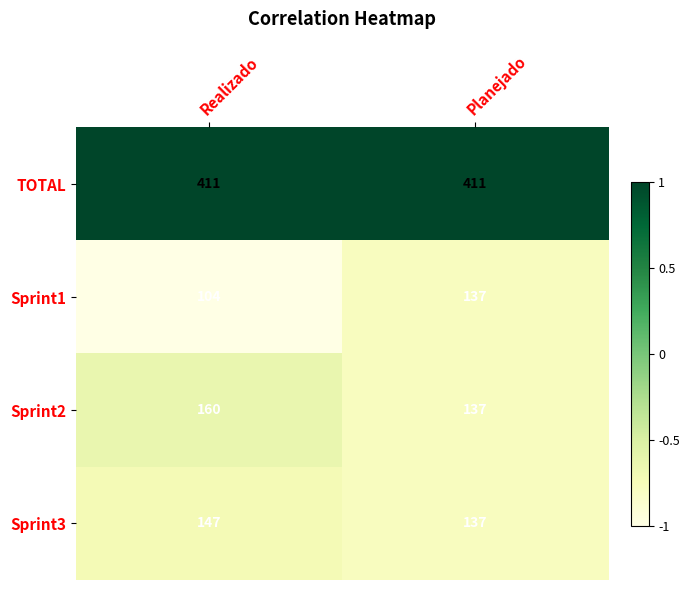

Is it true that Sprint2 equals 84 at Realizado?

False